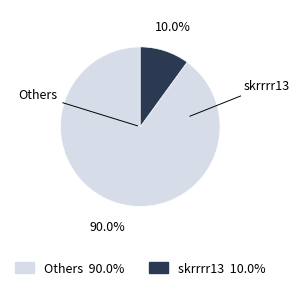

Is there a majority slice in this chart?

Yes